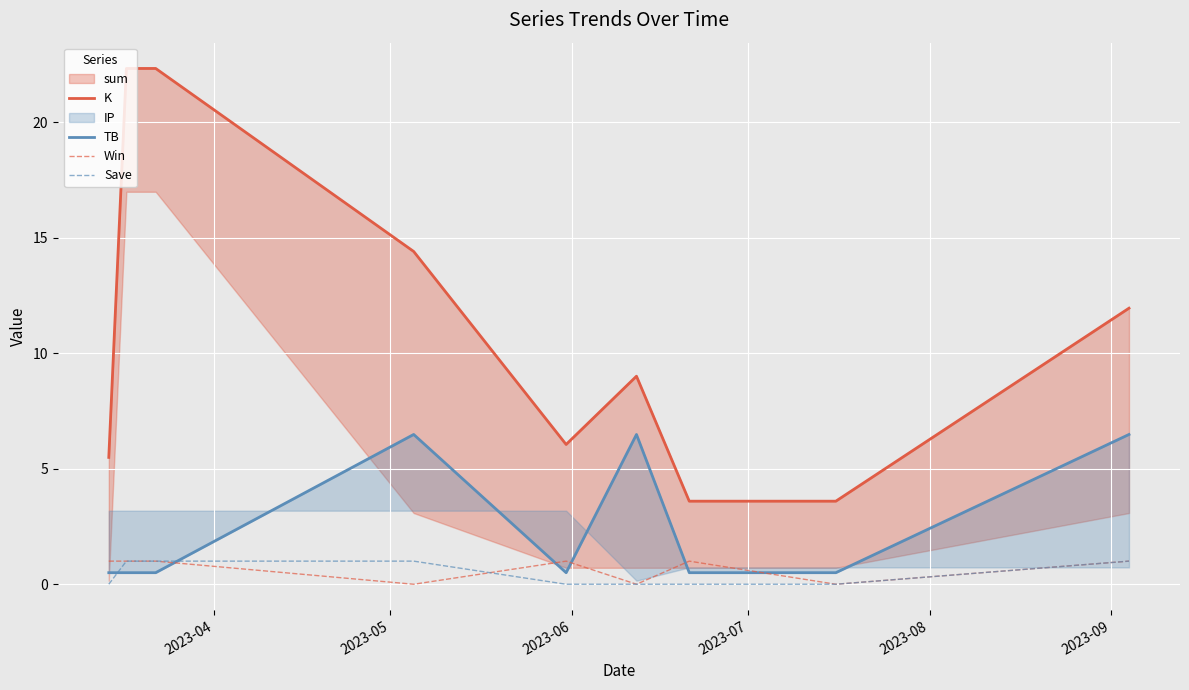

Which series ends up on top after the final intersection of Save and Win?

Win